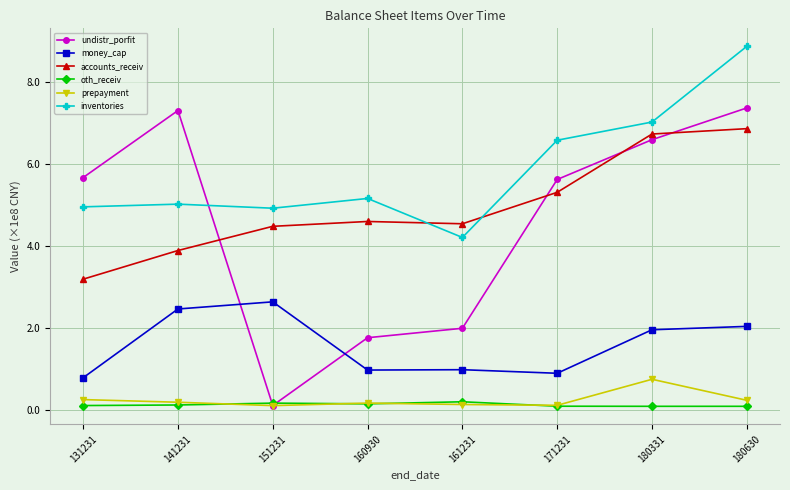

What is the spread (max minus min) of values at 171231?

6.5